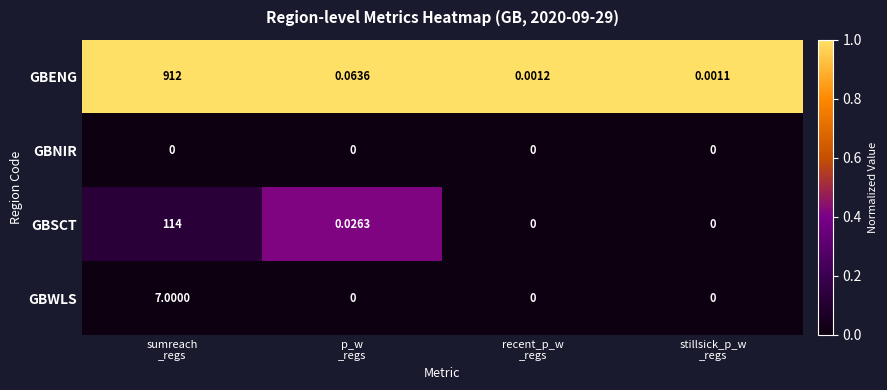

Which series has the largest total across all categories?

GBENG